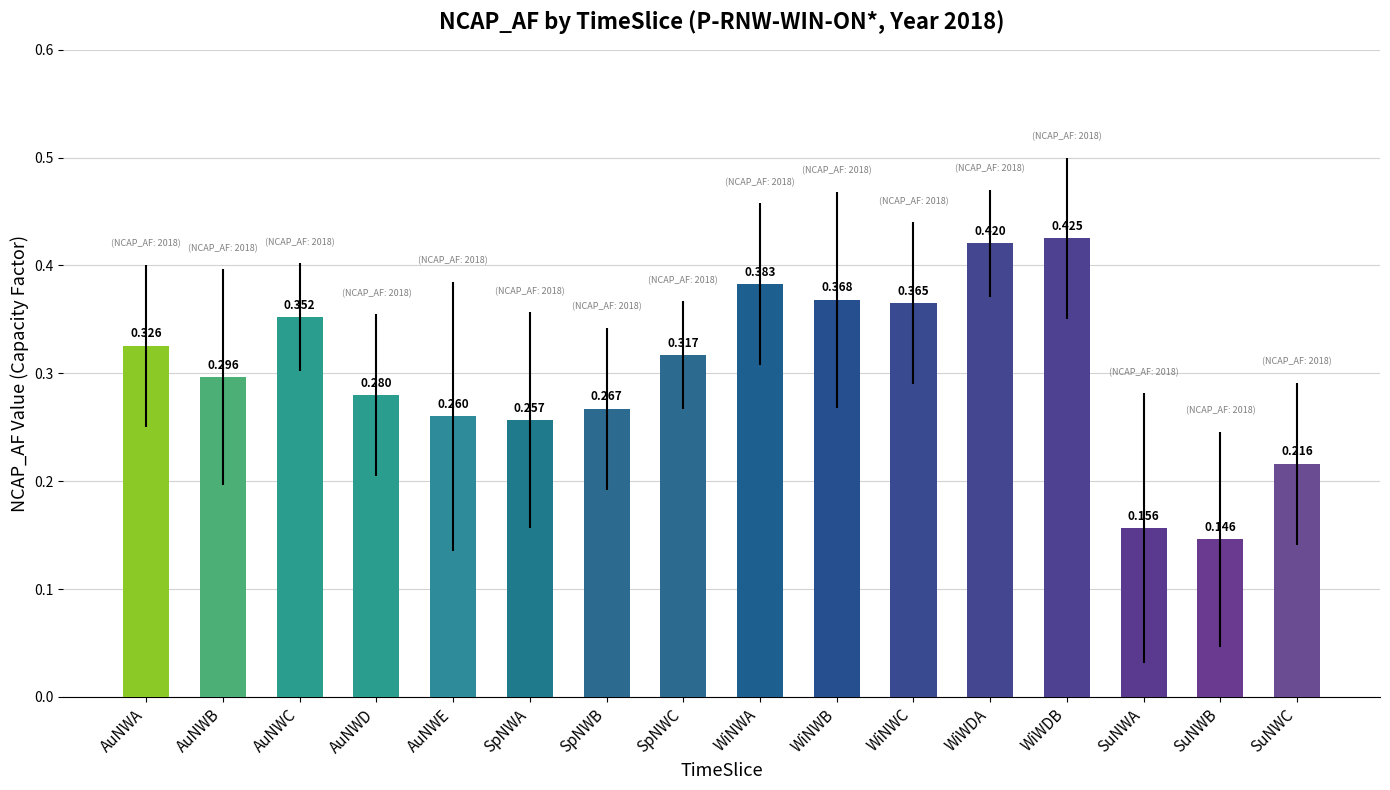

Which label corresponds to the largest value in the chart?

WiWDB